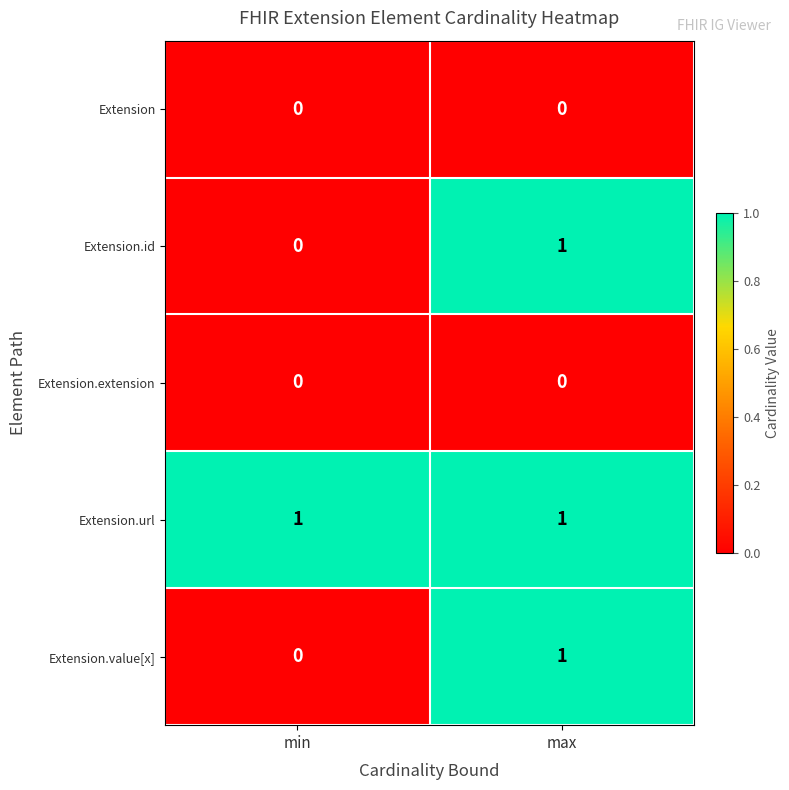

Reading right to left, list all the values displayed in this chart.

Extension: max=0	min=0
Extension.id: max=1	min=0
Extension.extension: max=0	min=0
Extension.url: max=1	min=1
Extension.value[x]: max=1	min=0